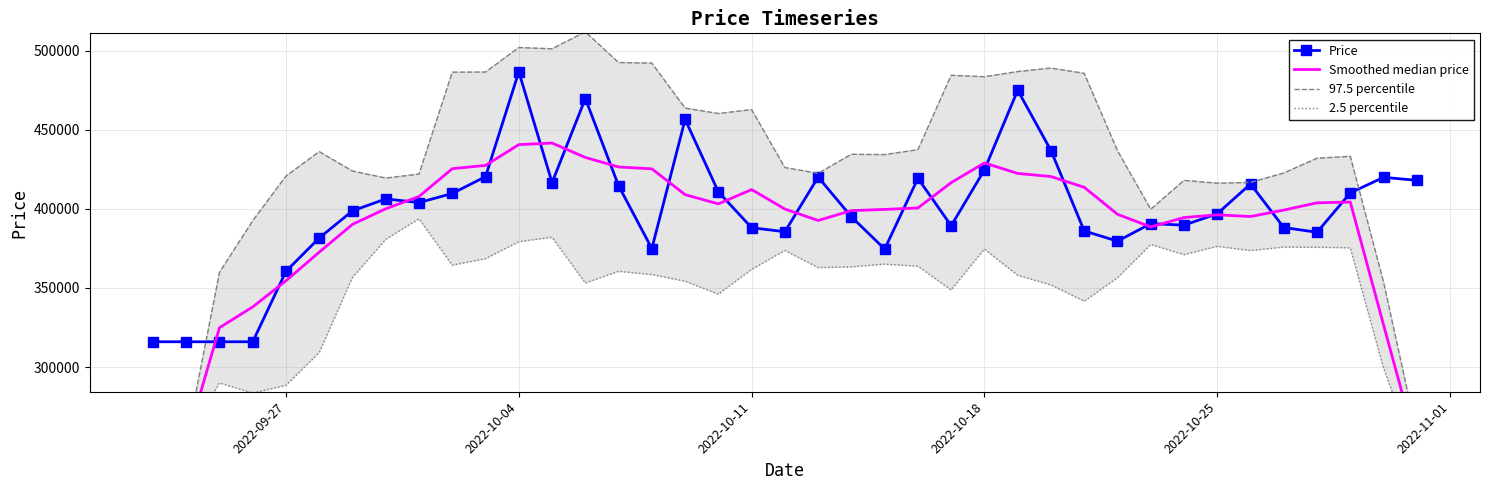

What is the difference between the maximum and second lowest values in the 2.5 percentile series?

152437.2